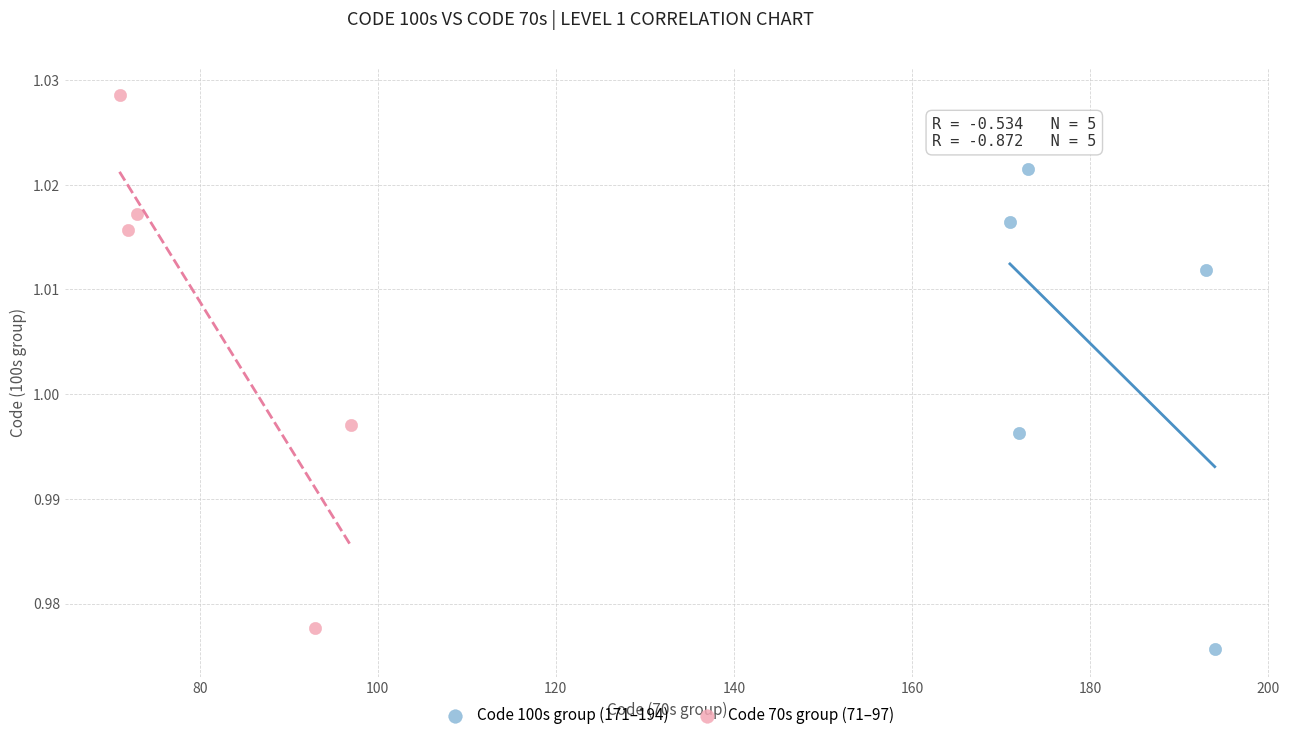

Which series reaches the maximum Y coordinate?

Code 70s group (71–97)